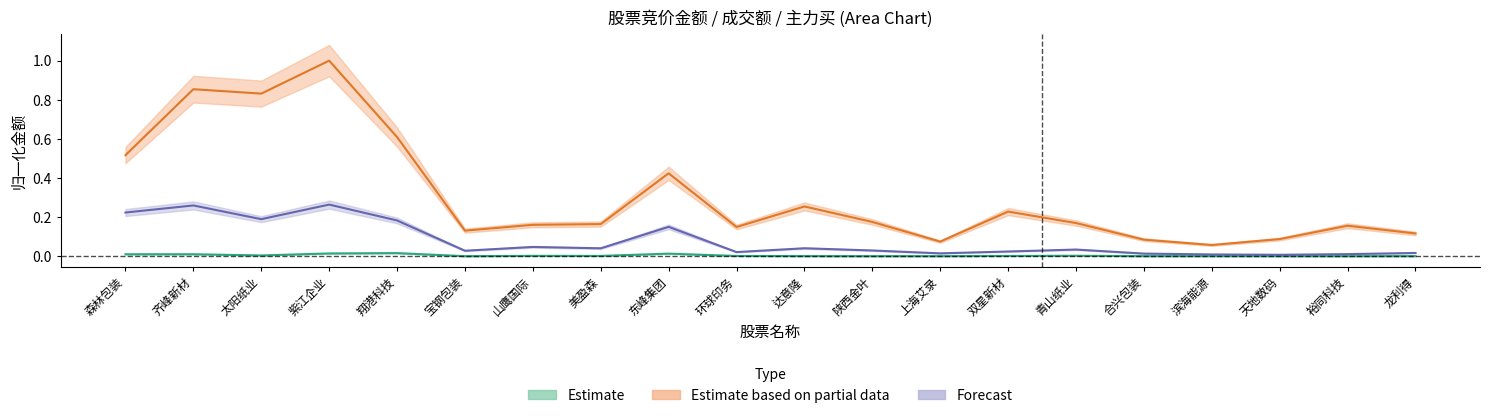

What is the total value across all series at 美盈森?

0.2